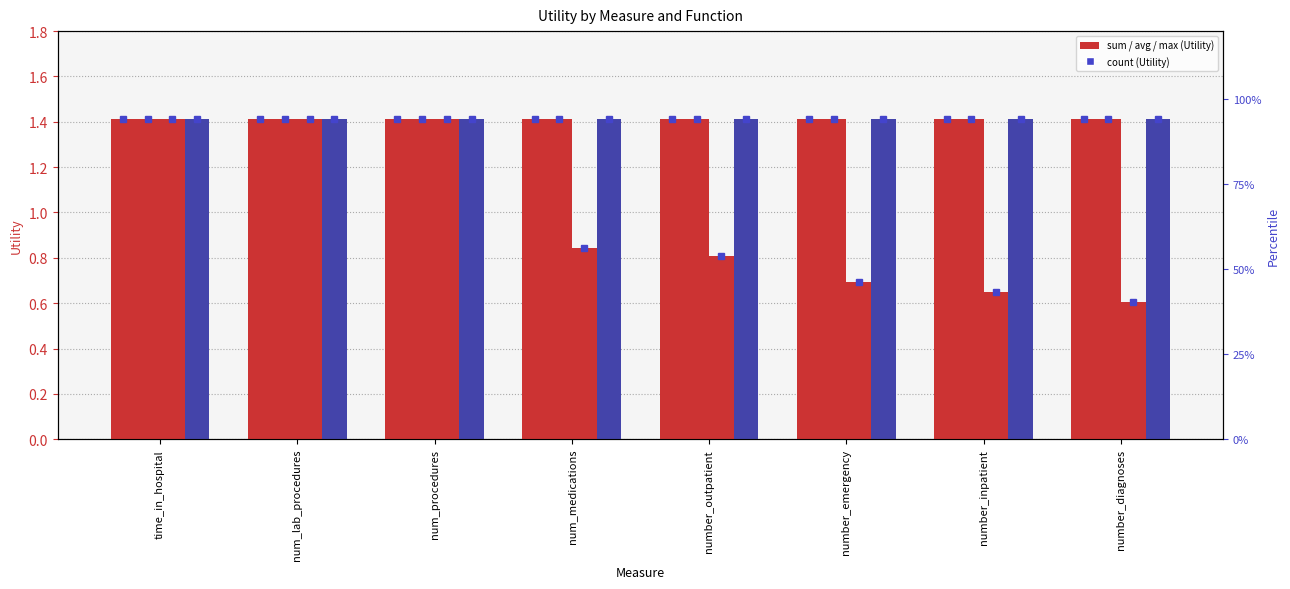

At which label is avg closest to 1?

time_in_hospital